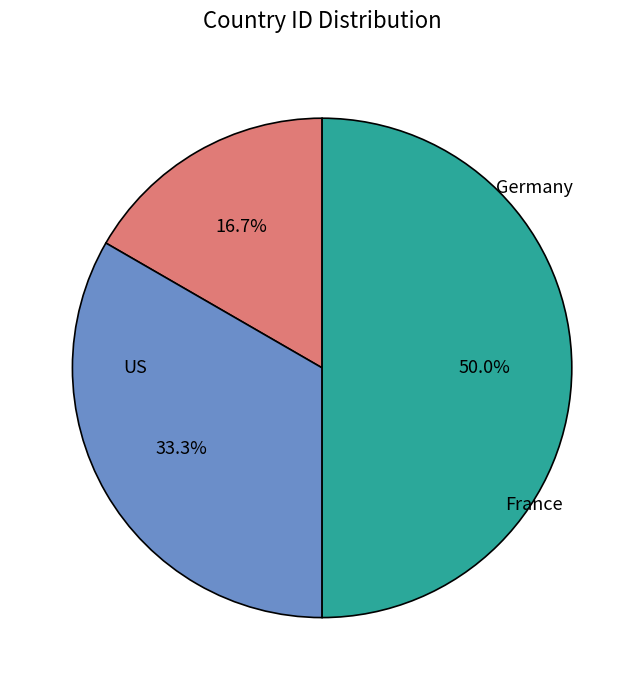

To the nearest percent, what is the difference between the France and Germany slice percentages?

17%